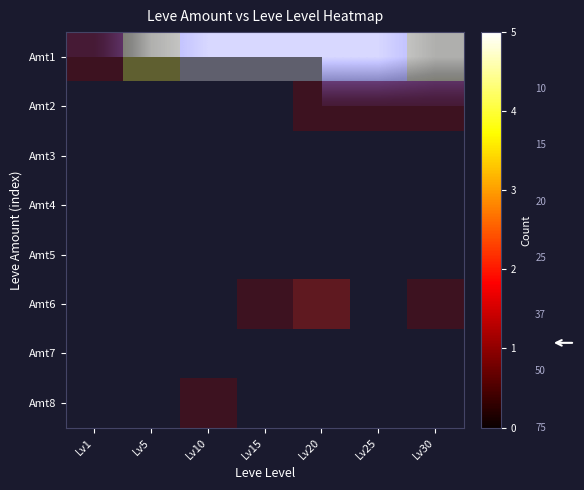

At which category does the chart reach its minimum across all series?

Lv1